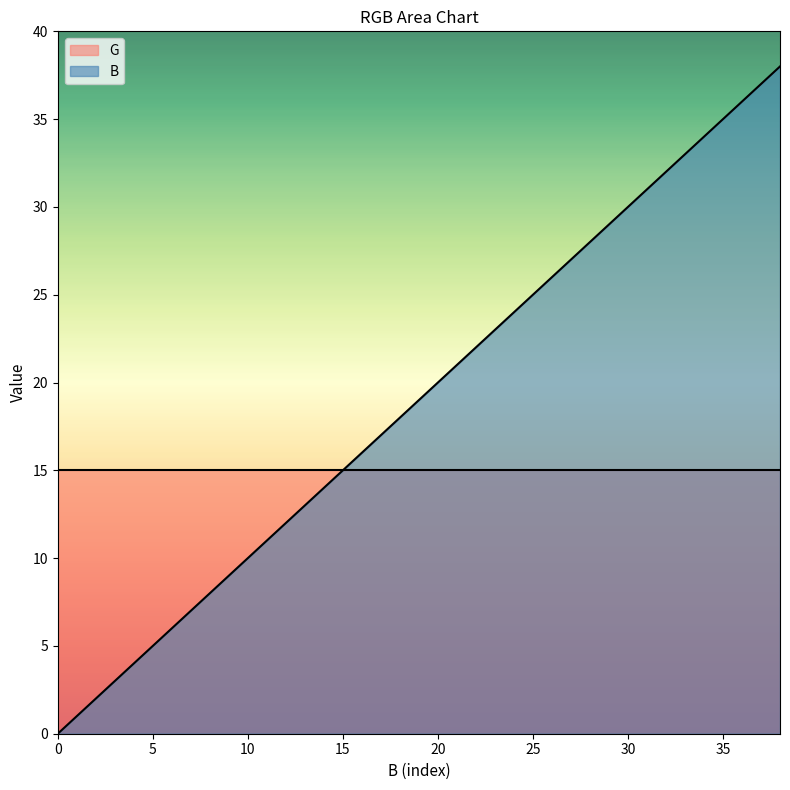

Is it true that the value at 14 is 14?

True